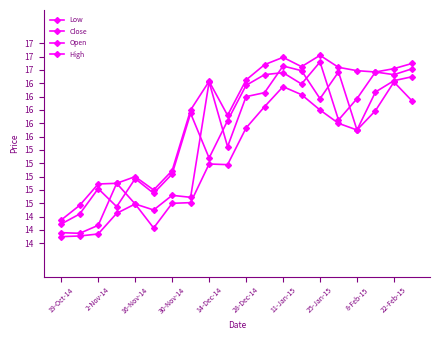

Is this an area chart (filled region under the line)?

No